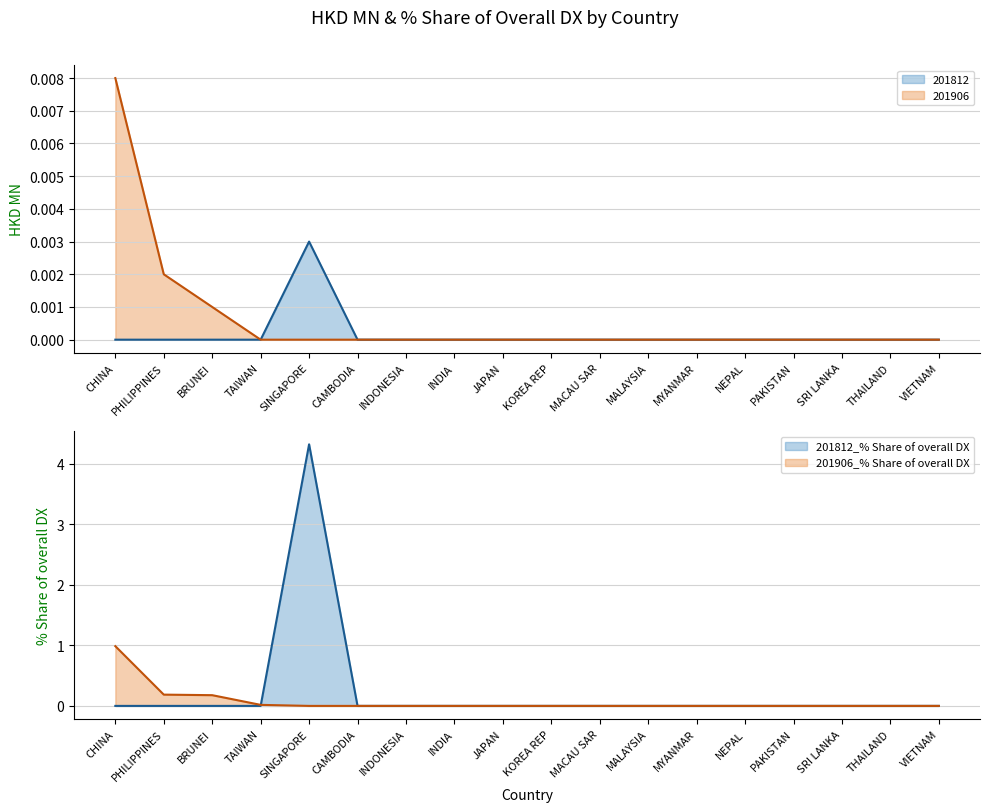

True or false: 201906_% Share of overall DX and 201906 cross at least once.

False